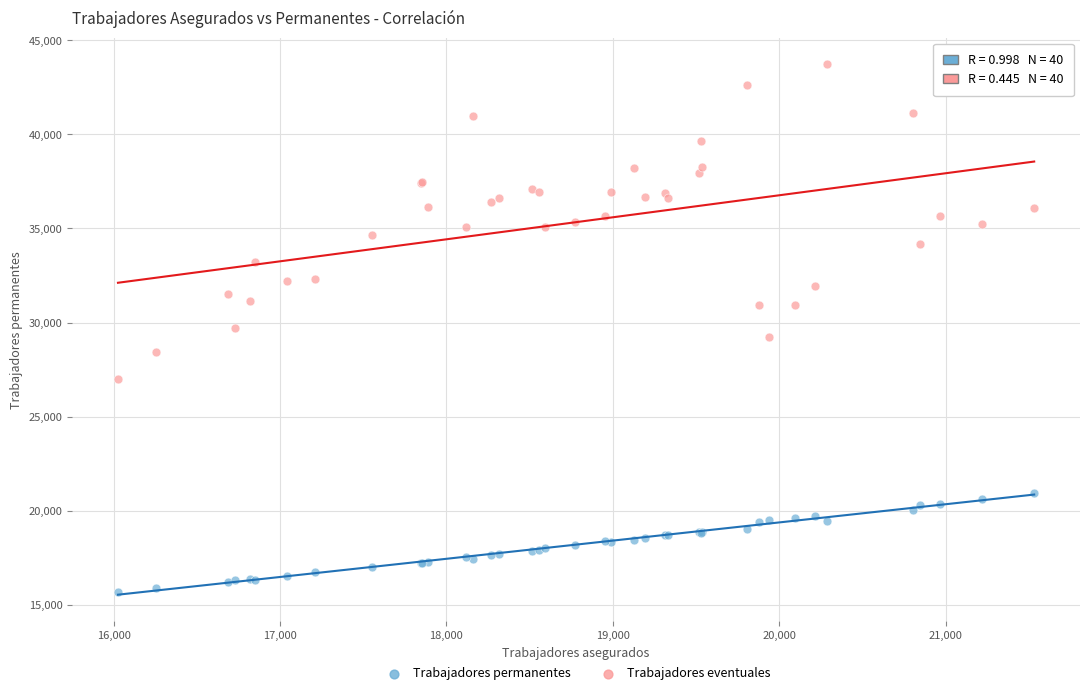

Which series has the widest spread of Y values?

Trabajadores eventuales